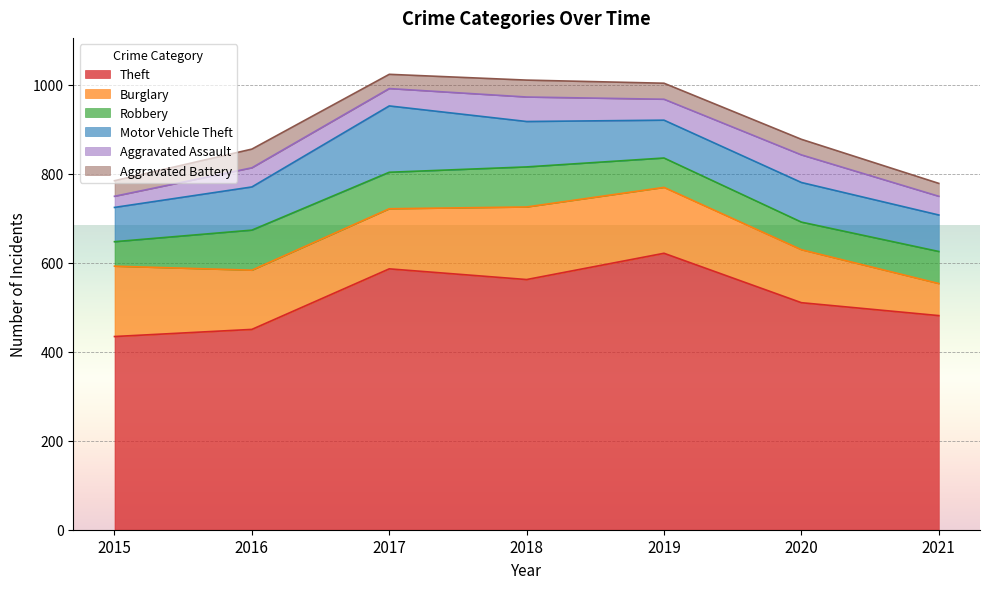

How many distinct data groups are displayed?

6